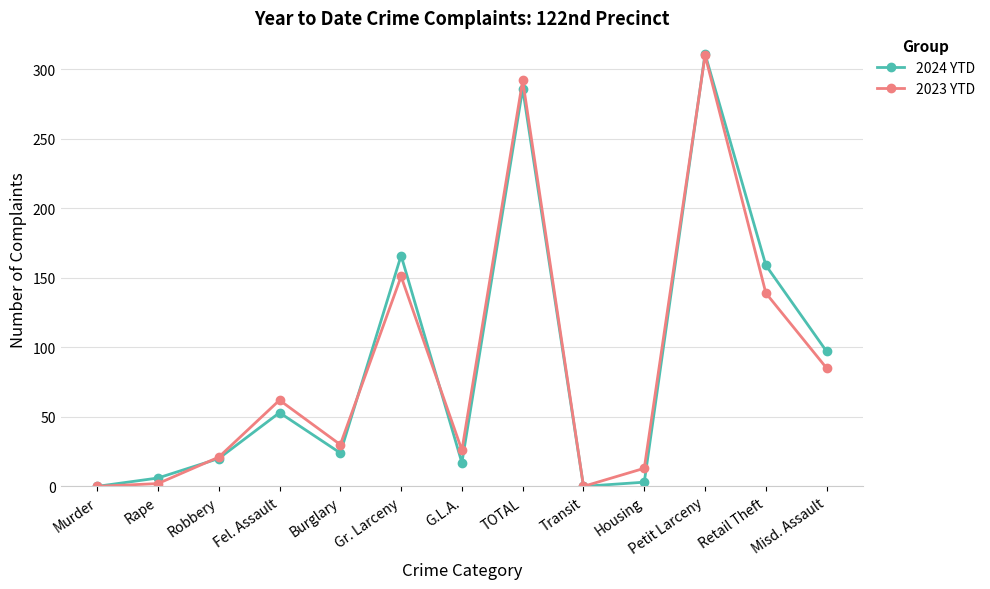

Reading left to right, list all the values displayed in this chart.

2024 YTD: Murder=0	Rape=6	Robbery=20	Fel. Assault=53	Burglary=24	Gr. Larceny=166	G.L.A.=17	TOTAL=286	Transit=0	Housing=3	Petit Larceny=311	Retail Theft=159	Misd. Assault=97
2023 YTD: Murder=0	Rape=2	Robbery=21	Fel. Assault=62	Burglary=30	Gr. Larceny=151	G.L.A.=26	TOTAL=292	Transit=0	Housing=13	Petit Larceny=310	Retail Theft=139	Misd. Assault=85